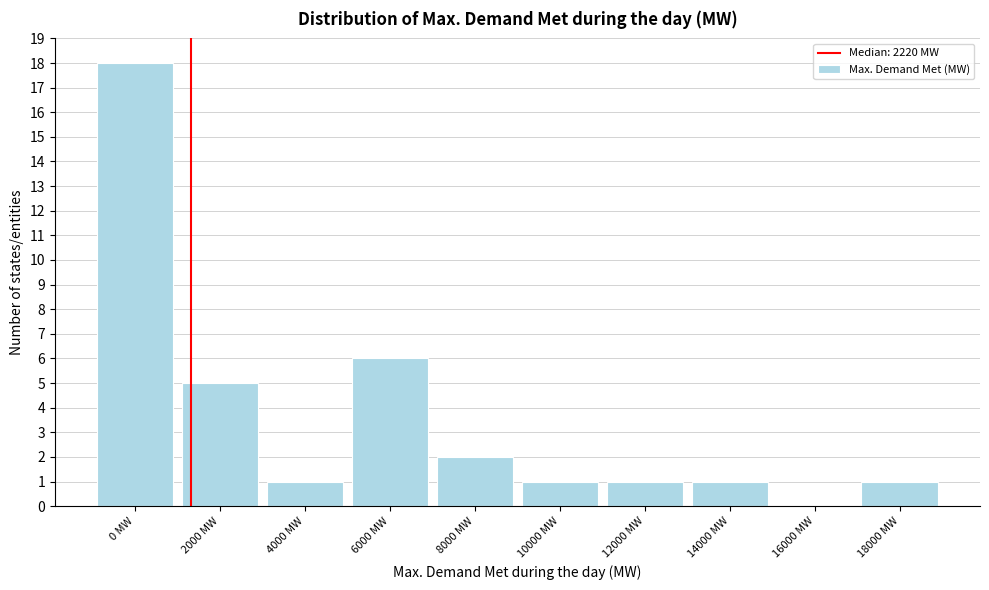

Reading left to right, list all the values displayed in this chart.

0 MW=18	2000 MW=5	4000 MW=1	6000 MW=6	8000 MW=2	10000 MW=1	12000 MW=1	14000 MW=1	16000 MW=0	18000 MW=1